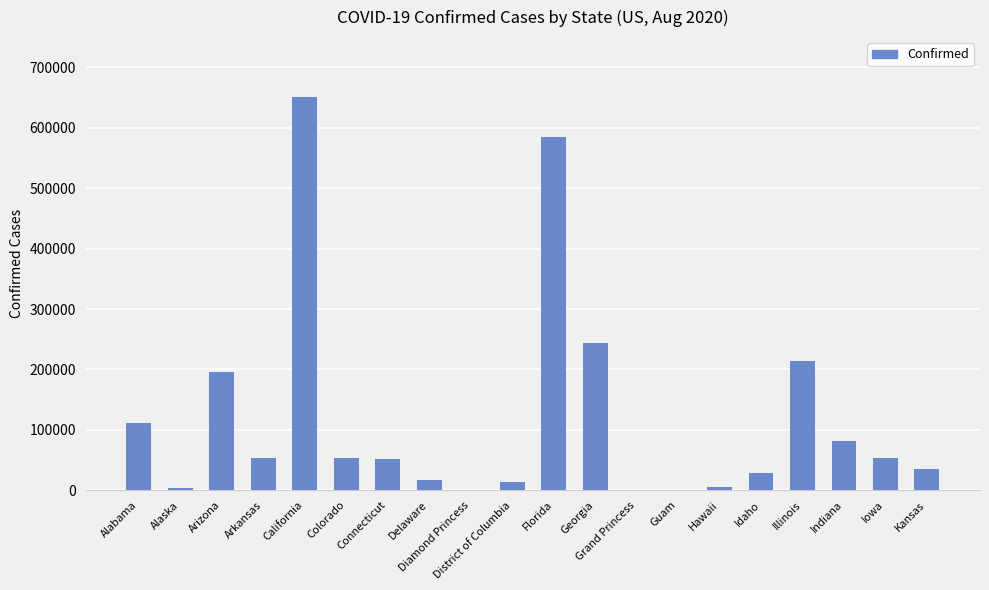

Which category has the highest value across all series?

California